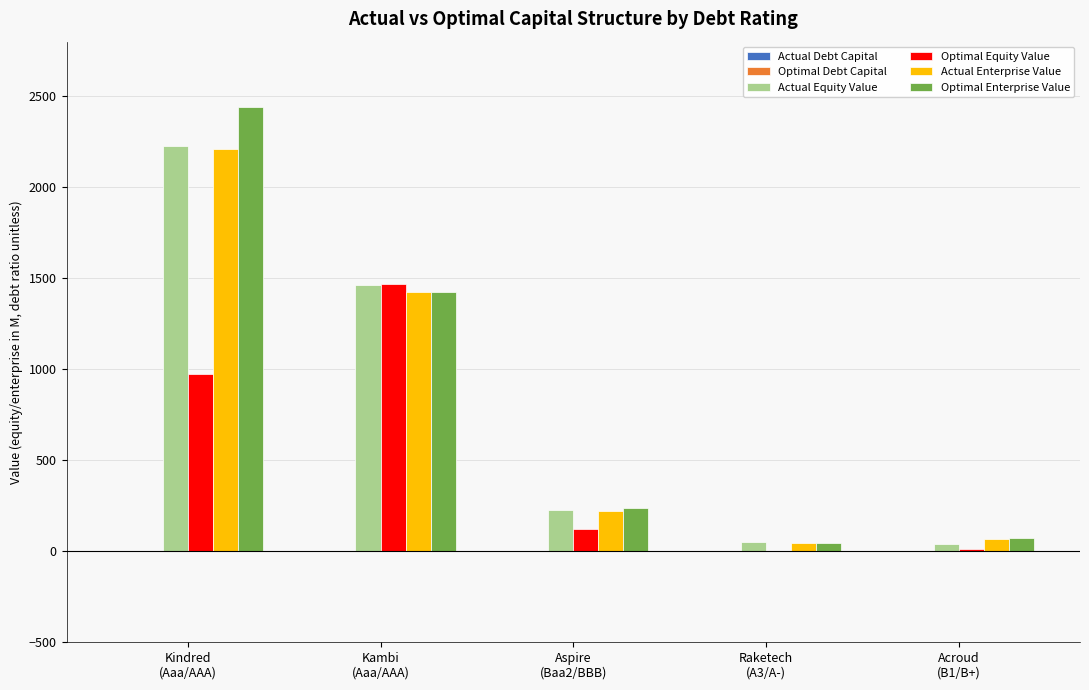

How many data points in Actual Enterprise Value are above 219?

3